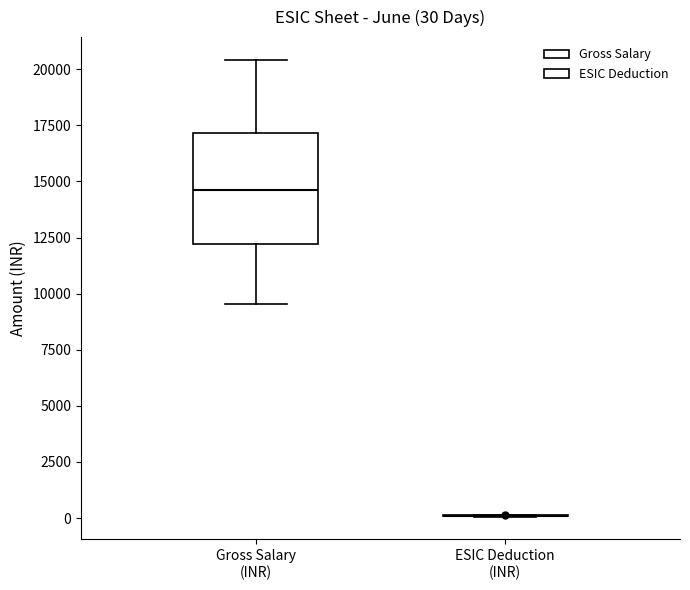

Comparing the boxes themselves (not the whiskers), which one is the tallest?

Gross Salary (INR)